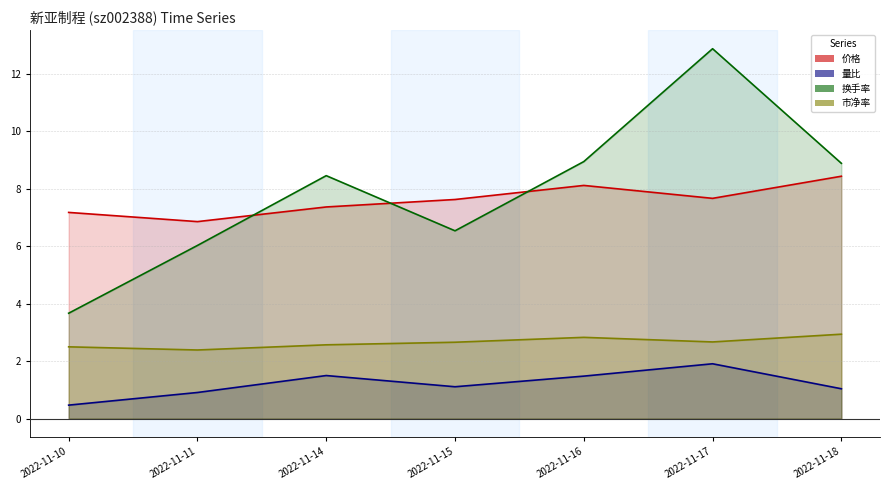

What is the average value of the 价格 series?

7.6